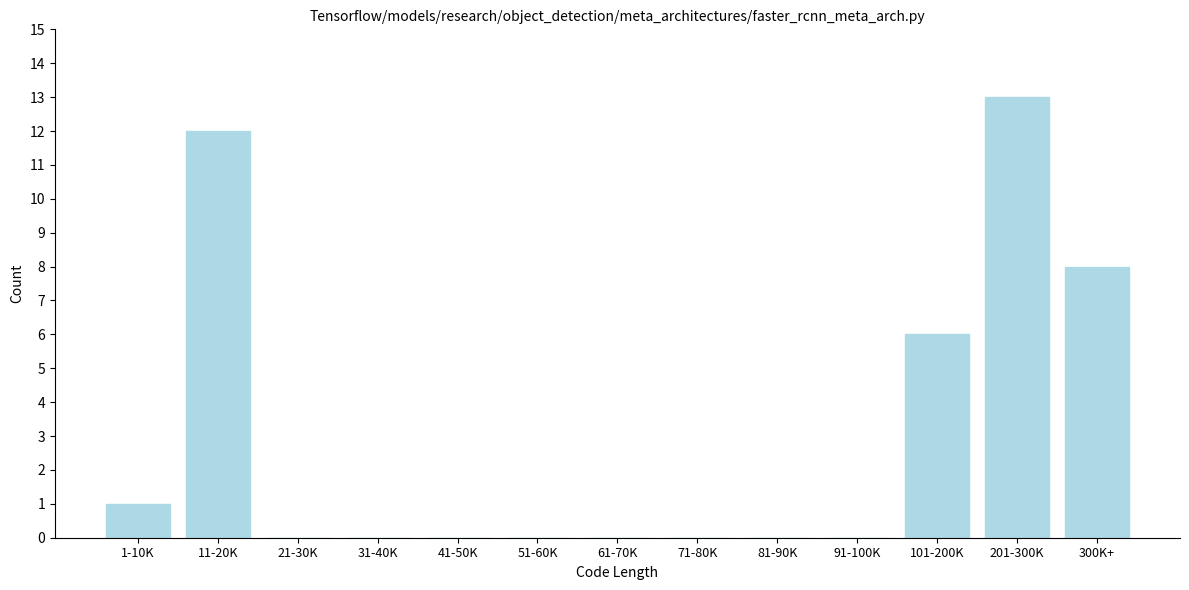

Reading right to left, what are all the values shown in this chart?

300K+=8	201-300K=13	101-200K=6	91-100K=0	81-90K=0	71-80K=0	61-70K=0	51-60K=0	41-50K=0	31-40K=0	21-30K=0	11-20K=12	1-10K=1